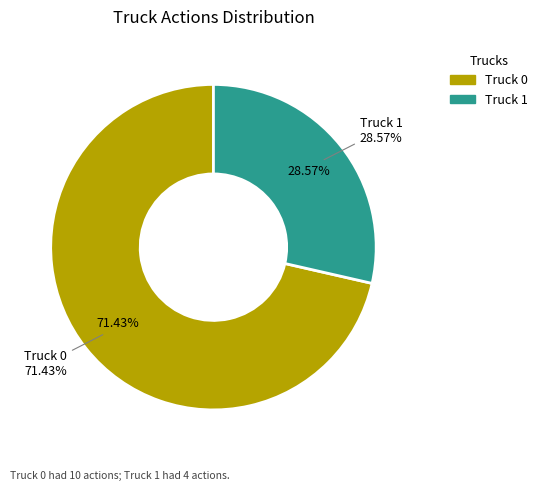

Rank the categories by value from highest to lowest.

Truck 0, Truck 1